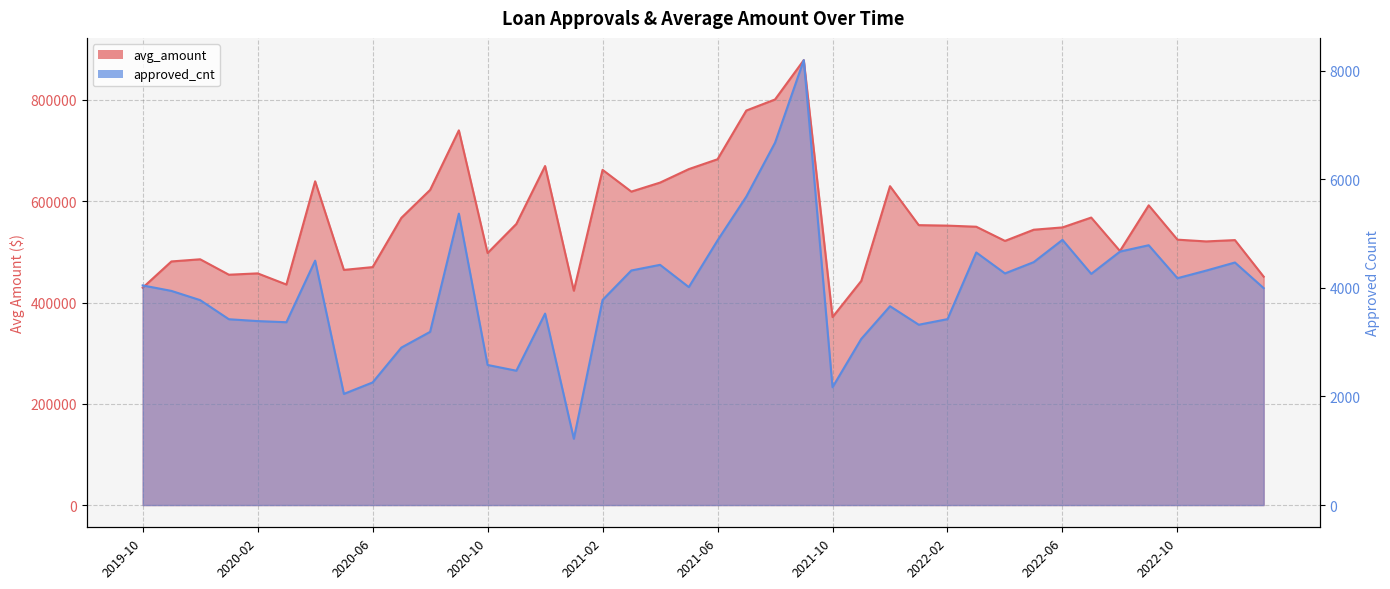

Reading left to right, list all the values displayed in this chart.

avg_amount: 2019-10=429175.3	2019-11=481126.3	2019-12=485397.7	2020-01=454903.9	2020-02=457554.5	2020-03=435561.2	2020-04=639388.5	2020-05=464394.8	2020-06=469962.9	2020-07=567250.5	2020-08=622390.8	2020-09=740011.0	2020-10=497724.3	2020-11=555198.5	2020-12=669564.9	2021-01=423338.6	2021-02=662016.8	2021-03=619056.5	2021-04=636853.2	2021-05=663485.7	2021-06=682966.9	2021-07=779158.8	2021-08=801023.5	2021-09=878716.6	2021-10=371242.6	2021-11=442650.5	2021-12=629783.6	2022-01=552814.6	2022-02=551886.0	2022-03=549695.5	2022-04=521675.5	2022-05=543776.1	2022-06=548341.5	2022-07=567799.1	2022-08=501783.9	2022-09=591965.4	2022-10=524161.4	2022-11=520686.2	2022-12=523292.1	2023-01=451025.9
approved_cnt: 2019-10=4045.0	2019-11=3944.0	2019-12=3774.0	2020-01=3422.0	2020-02=3388.0	2020-03=3367.0	2020-04=4501.0	2020-05=2047.0	2020-06=2258.0	2020-07=2900.0	2020-08=3190.0	2020-09=5367.0	2020-10=2580.0	2020-11=2474.0	2020-12=3526.0	2021-01=1221.0	2021-02=3777.0	2021-03=4320.0	2021-04=4424.0	2021-05=4014.0	2021-06=4874.0	2021-07=5680.0	2021-08=6673.0	2021-09=8194.0	2021-10=2170.0	2021-11=3060.0	2021-12=3662.0	2022-01=3321.0	2022-02=3424.0	2022-03=4652.0	2022-04=4266.0	2022-05=4474.0	2022-06=4884.0	2022-07=4258.0	2022-08=4668.0	2022-09=4785.0	2022-10=4178.0	2022-11=4318.0	2022-12=4467.0	2023-01=3995.0